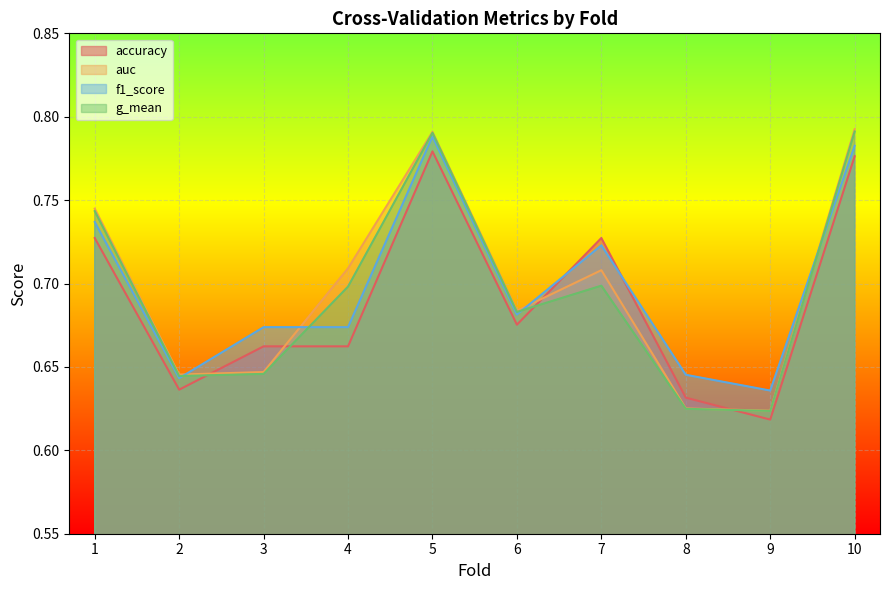

Reading left to right, extract all data points from this chart.

accuracy: 1=0.7	2=0.6	3=0.7	4=0.7	5=0.8	6=0.7	7=0.7	8=0.6	9=0.6	10=0.8
auc: 1=0.7	2=0.6	3=0.6	4=0.7	5=0.8	6=0.7	7=0.7	8=0.6	9=0.6	10=0.8
f1_score: 1=0.7	2=0.6	3=0.7	4=0.7	5=0.8	6=0.7	7=0.7	8=0.6	9=0.6	10=0.8
g_mean: 1=0.7	2=0.6	3=0.6	4=0.7	5=0.8	6=0.7	7=0.7	8=0.6	9=0.6	10=0.8